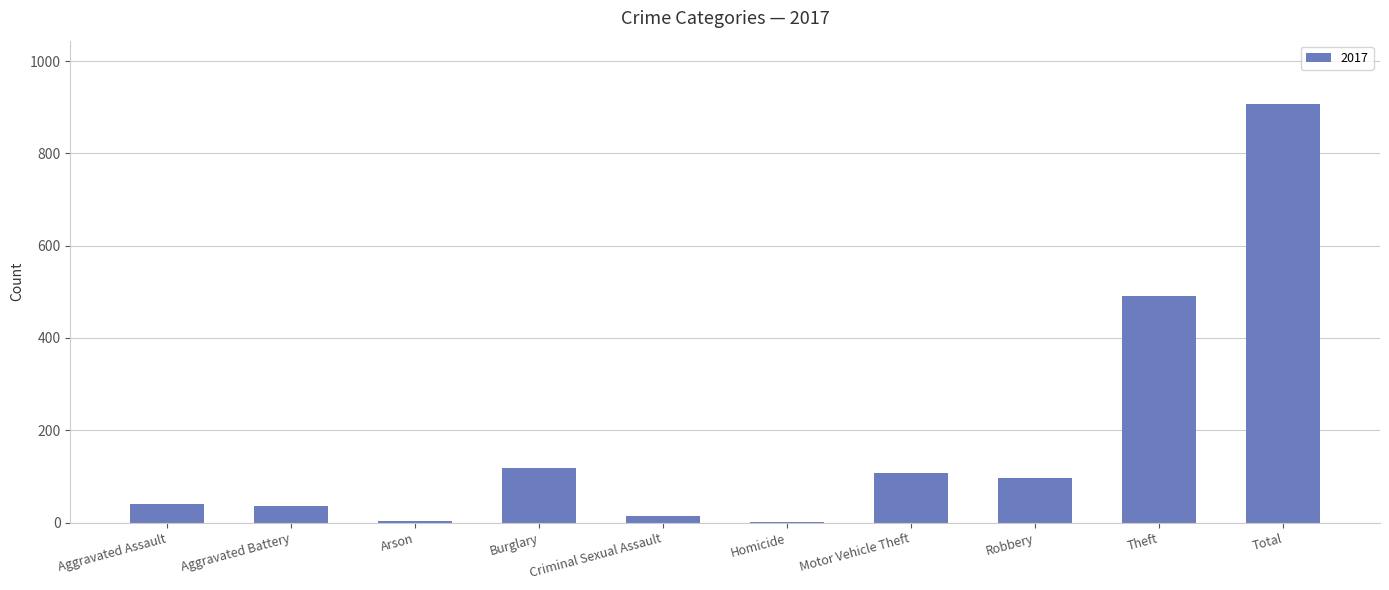

What is the sum of the values at Theft and Burglary?

609